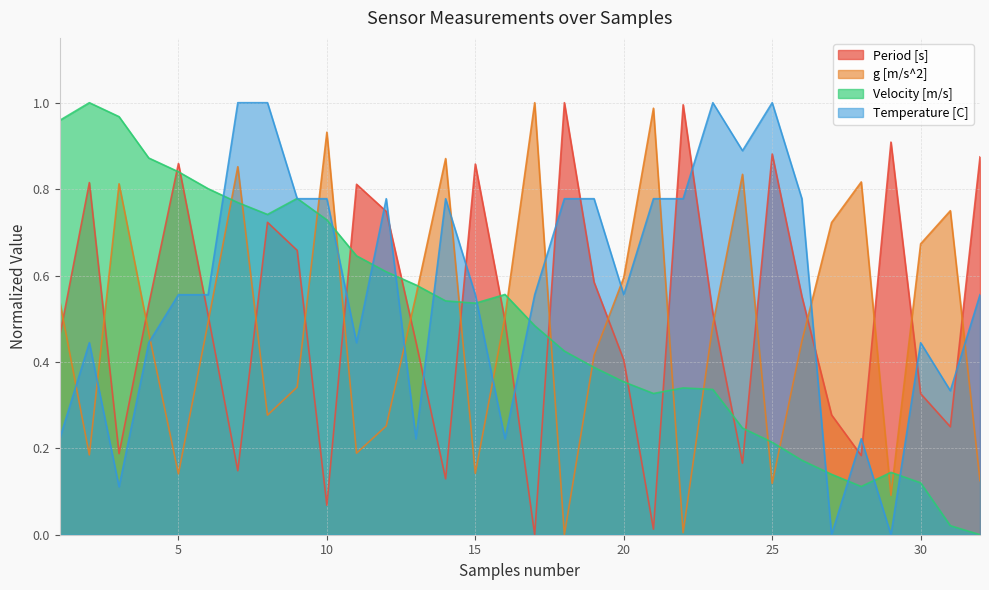

True or false: Period [s] has more than 1 points higher than both neighbors.

True